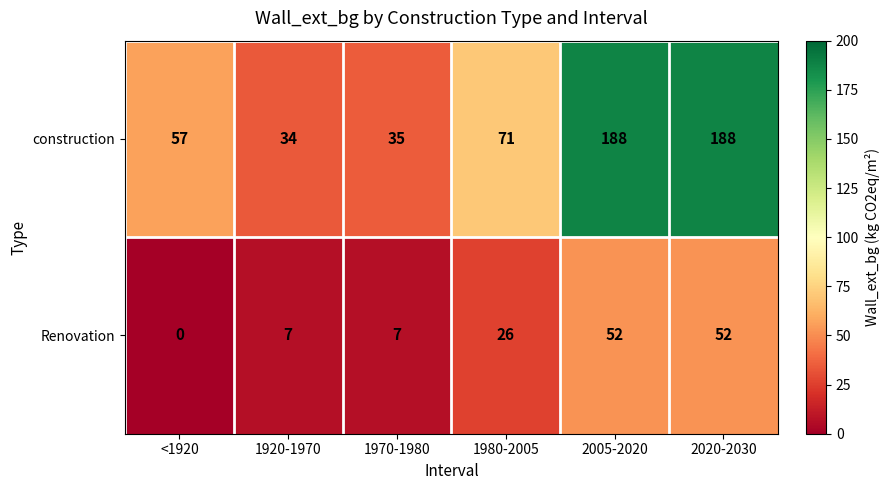

Is it true that construction equals 23 at 1980-2005?

False